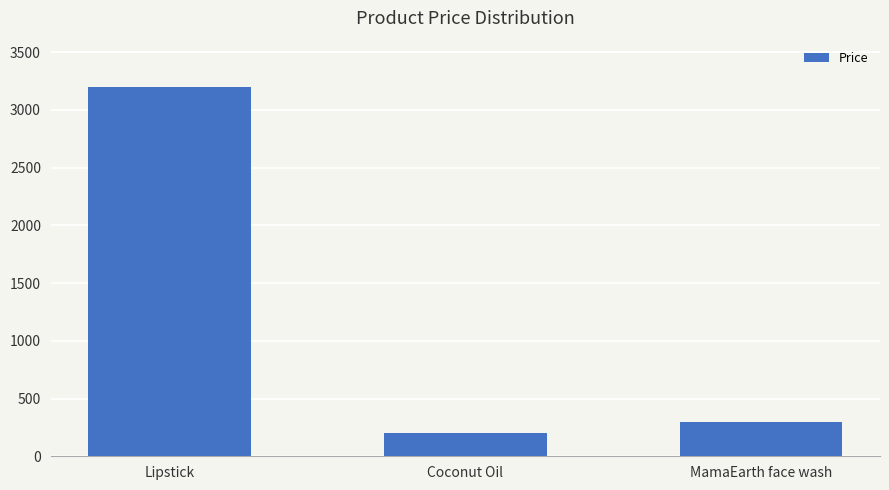

Are the bars grouped side by side (vs. stacked)?

No